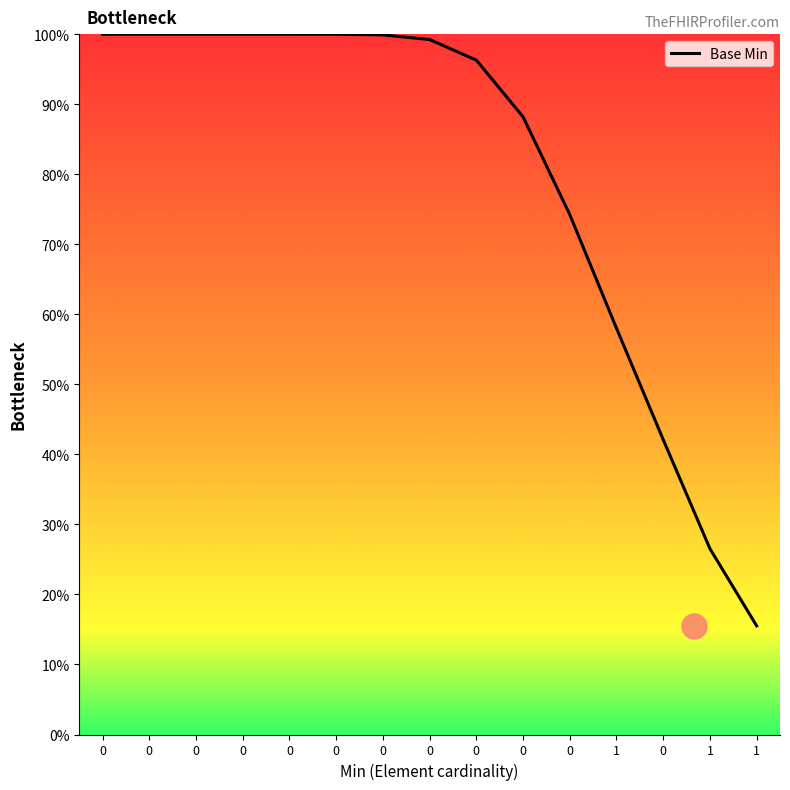

How many lines are shown in the chart?

1